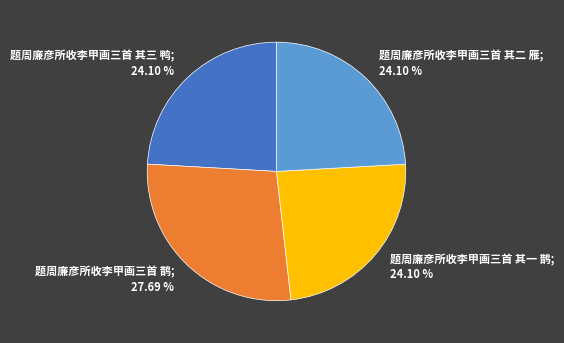

How many slices are in this pie chart?

4